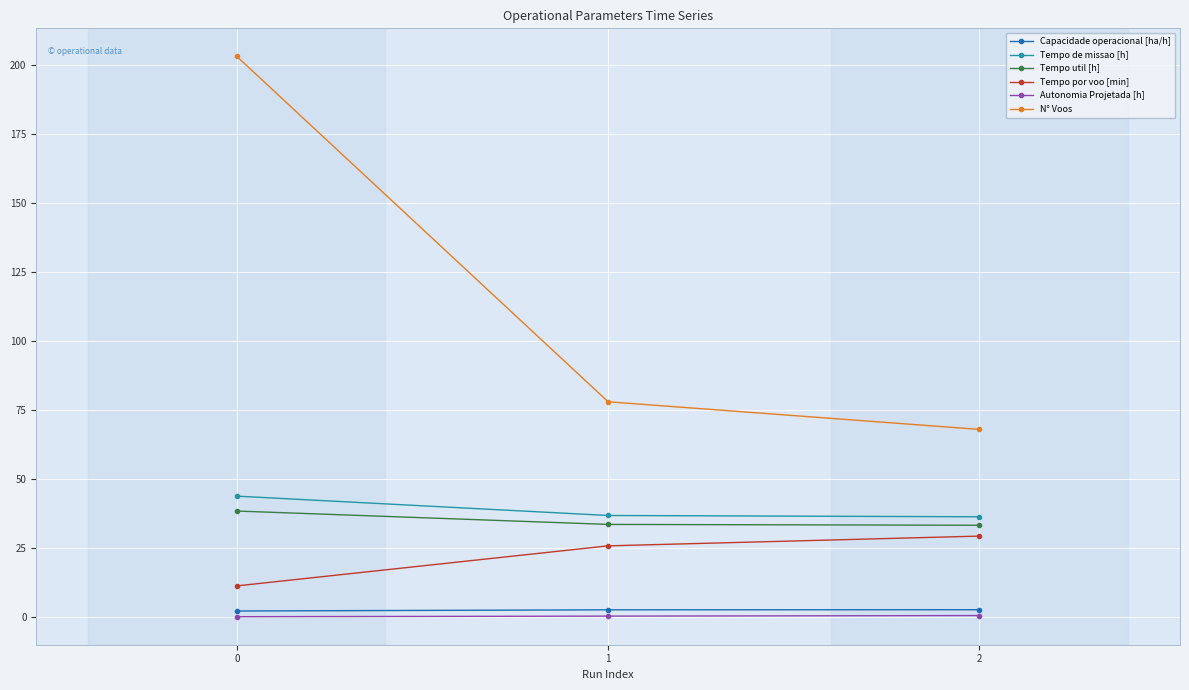

How many categories are shown in the chart?

3